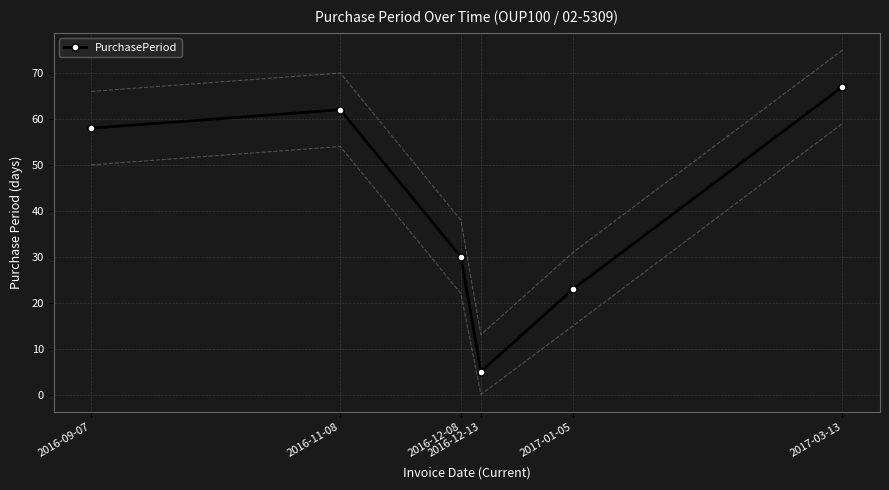

How many points are lower than both their immediate neighbors (excluding endpoints)?

1